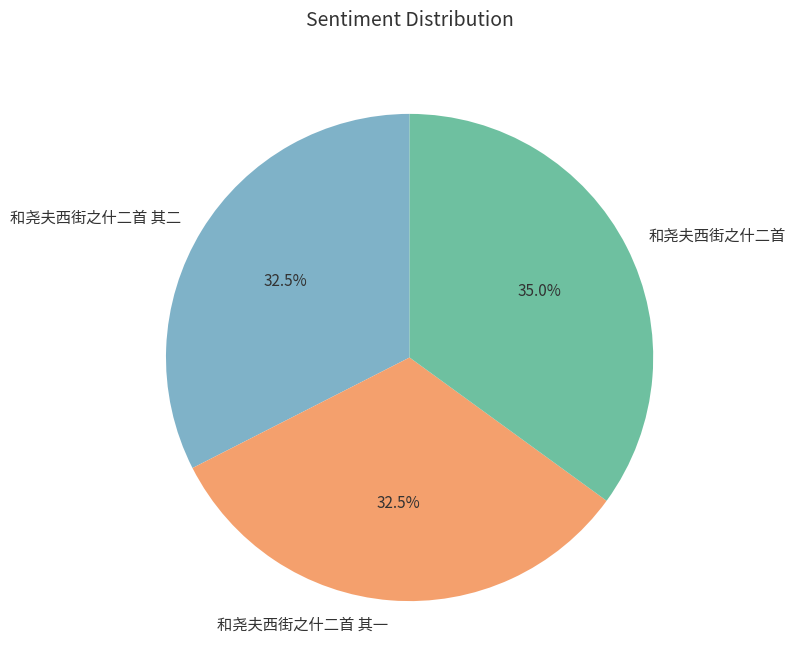

Which has a higher value, 和尧夫西街之什二首 其二 or 和尧夫西街之什二首?

和尧夫西街之什二首